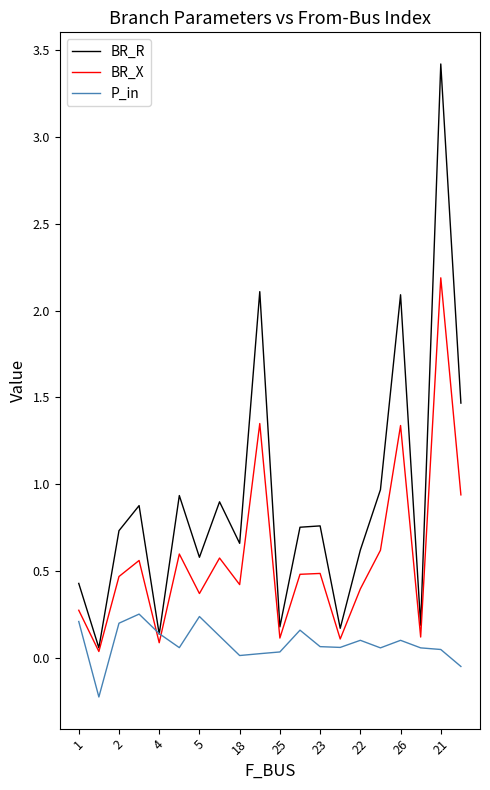

True or false: P_in has more than 2 interior local peaks.

True